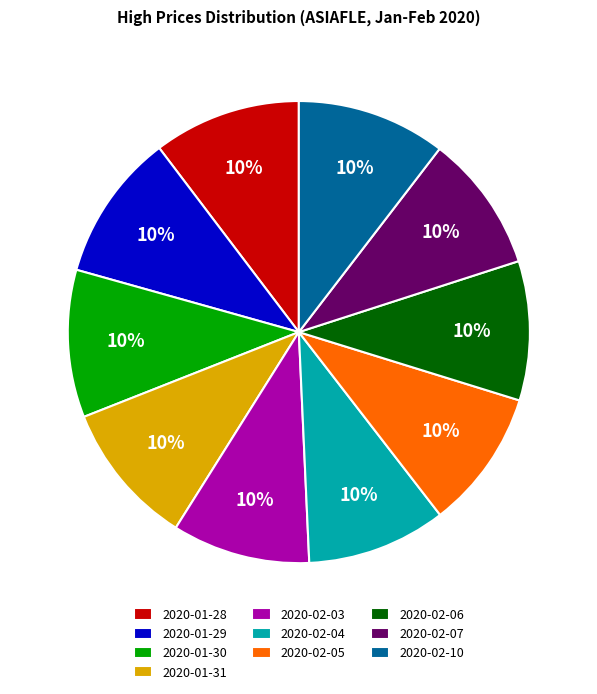

How many slices are in this pie chart?

10